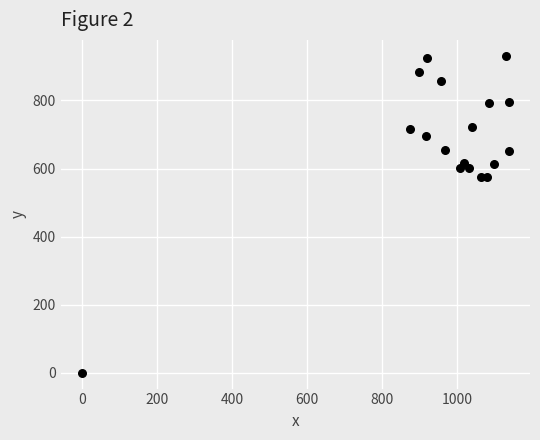

What is the range of Y values (max minus min)?

931.5